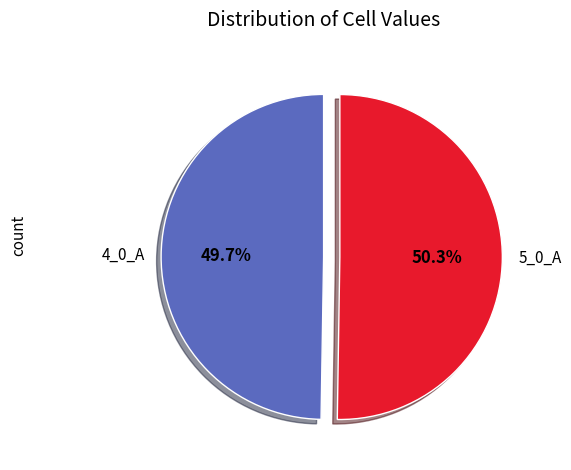

To the nearest percent, what is the difference between the largest and smallest slice percentages?

1%